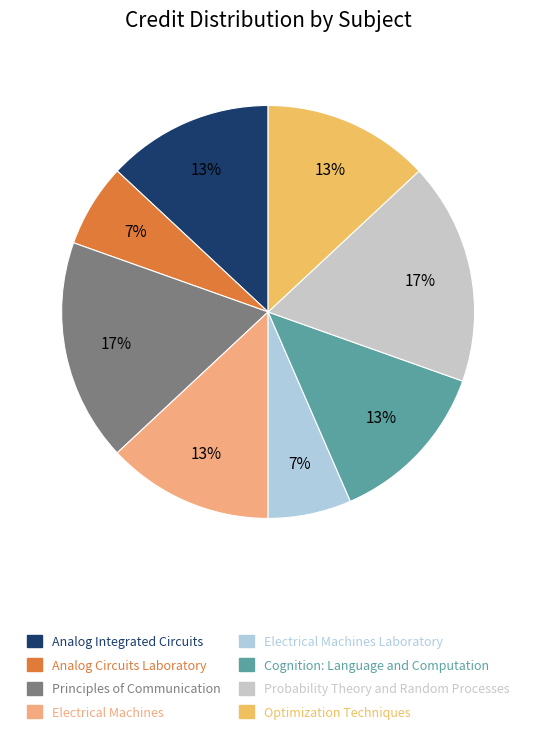

Is there any slice that represents more than half of the pie?

No